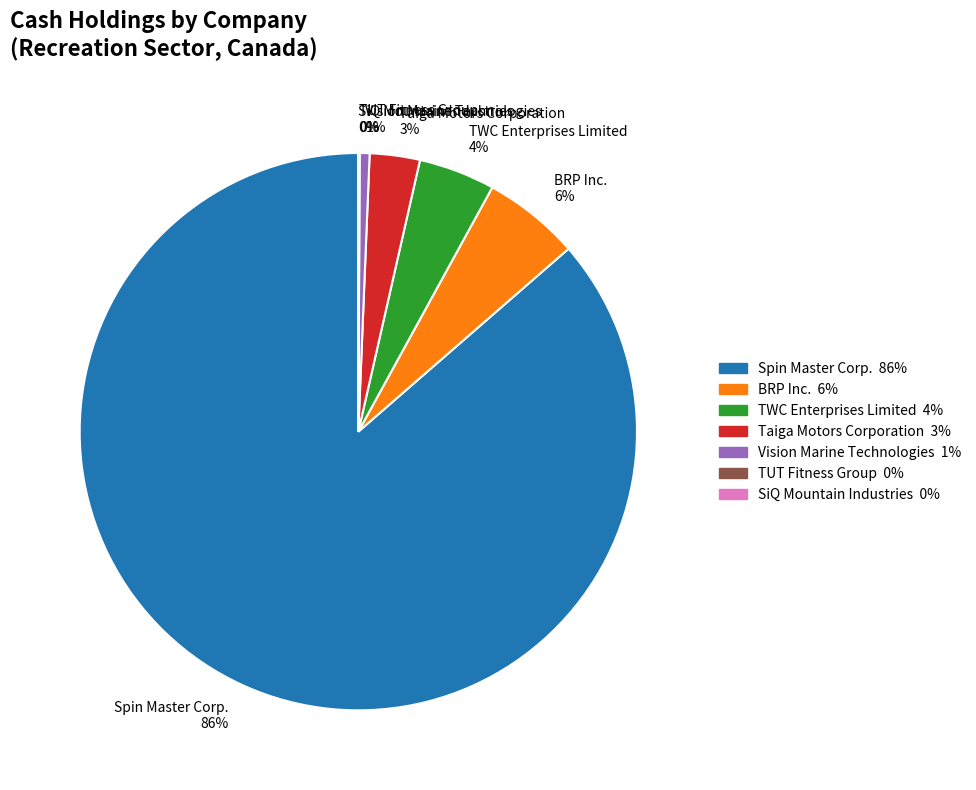

Is the sum of BRP Inc. and Vision Marine Technologies greater than half?

No